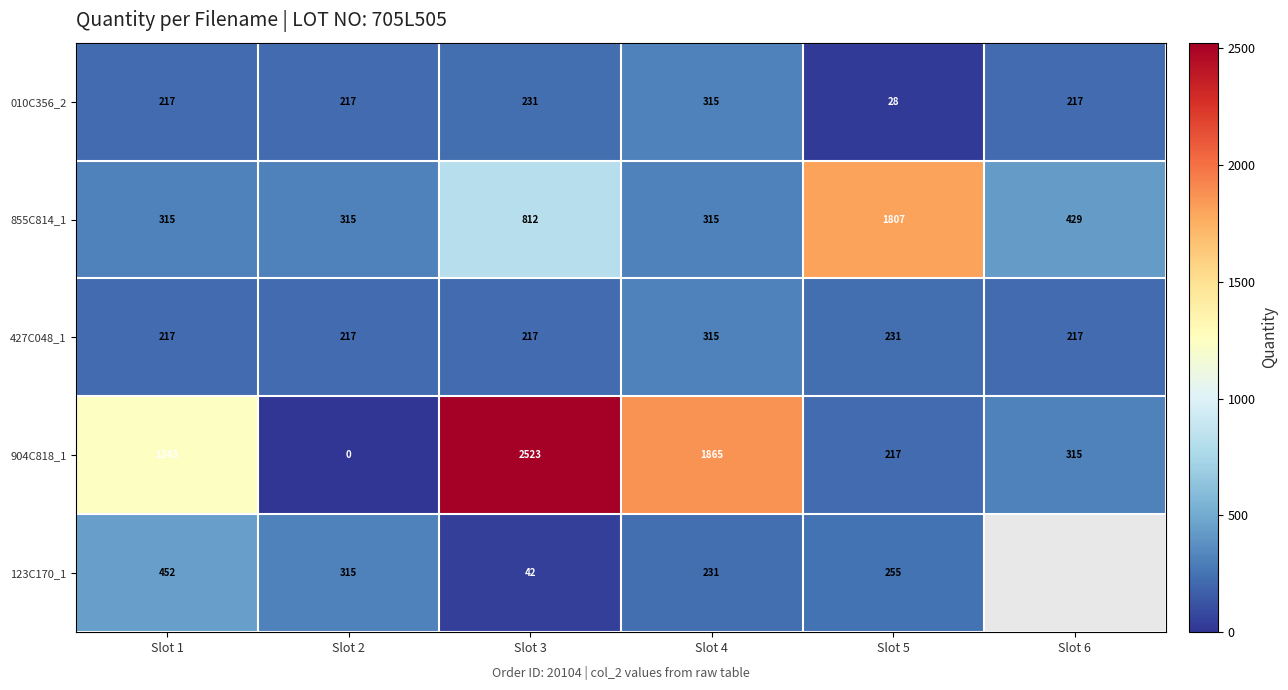

Is it true that 010C356_2 equals 13.6 at Slot 5?

False